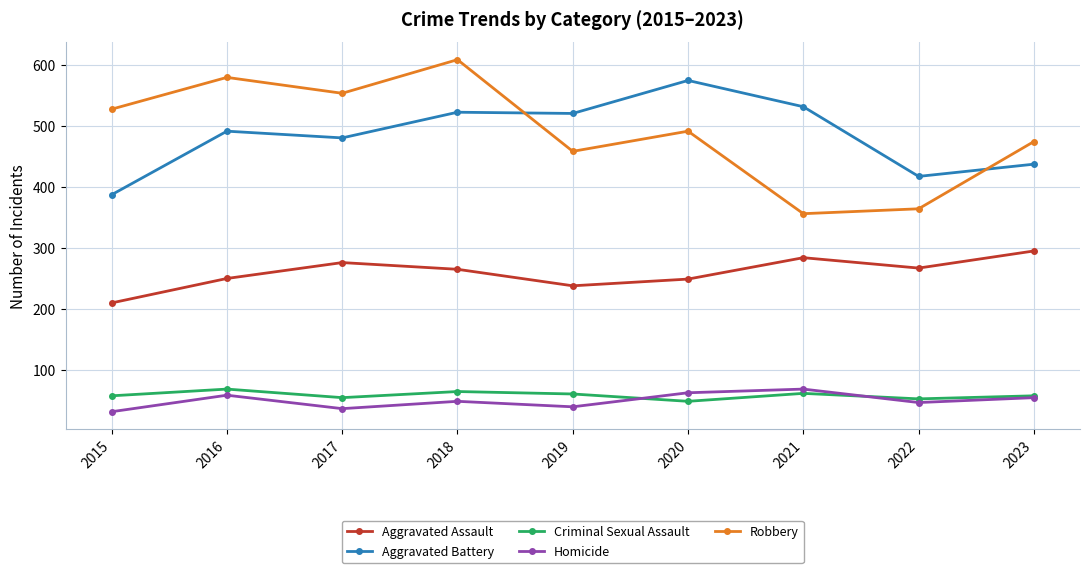

Which series has the largest range (max minus min)?

Robbery